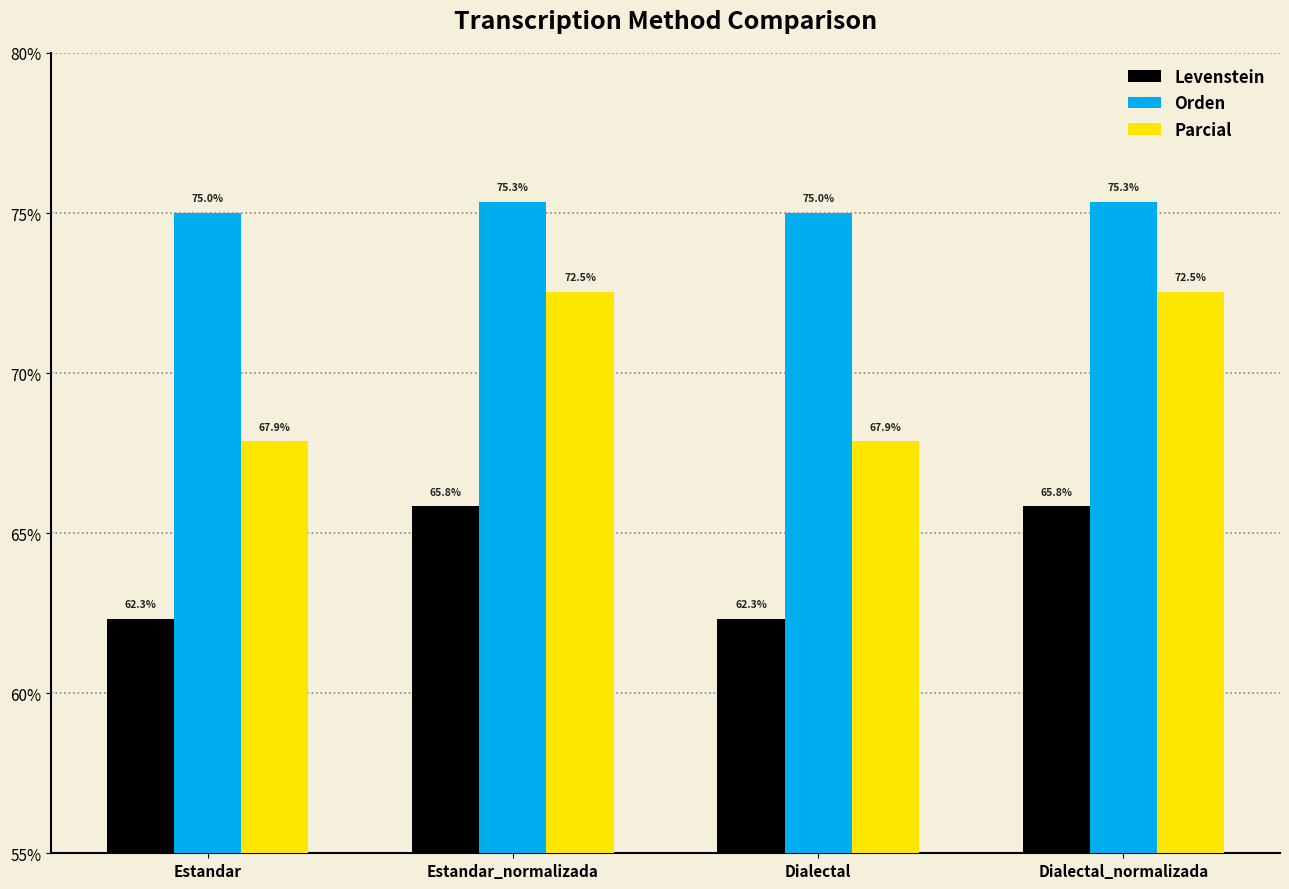

True or false: Levenstein has a value of 62.3 at Estandar.

True